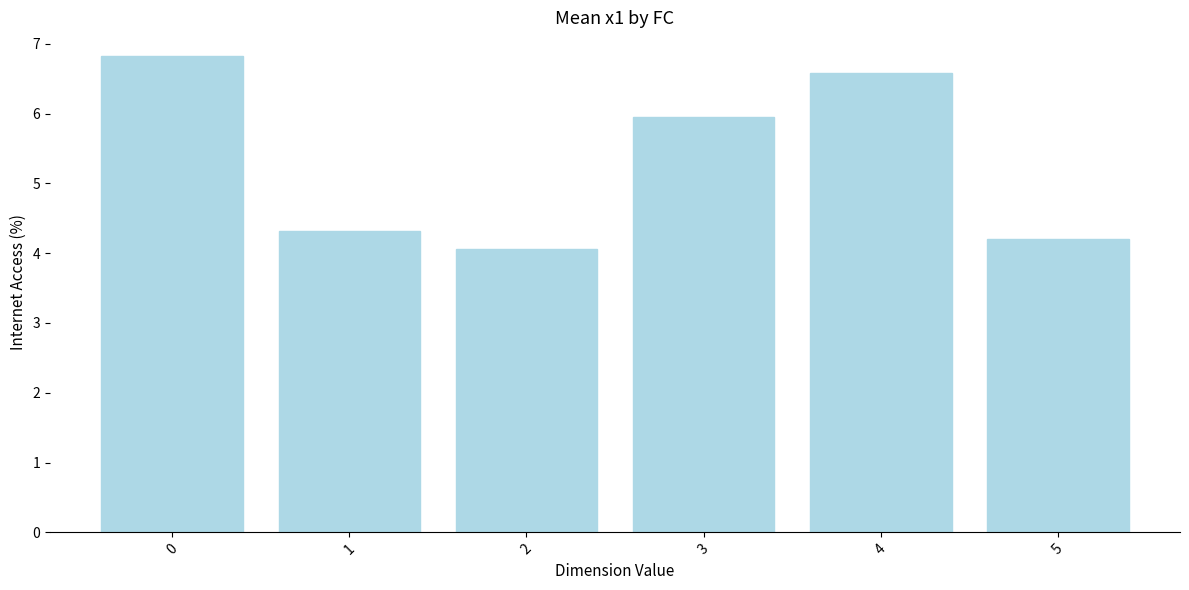

What is the sum of all values?

31.9